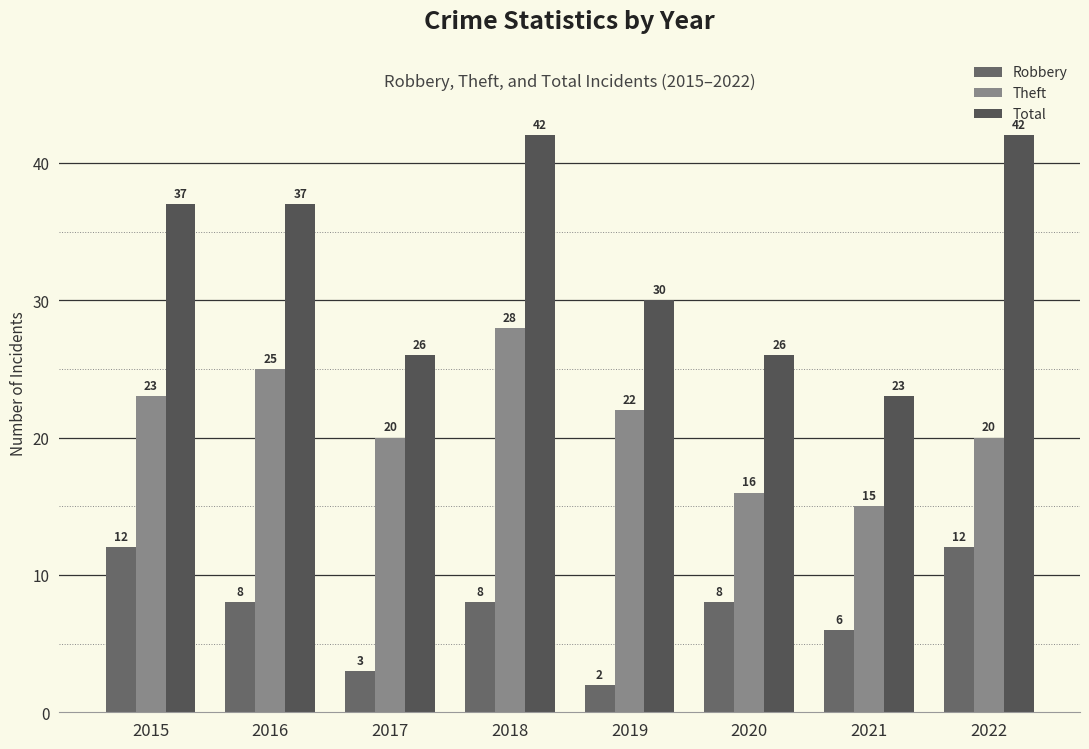

The Total series shows 17 at 2017. True or false?

False